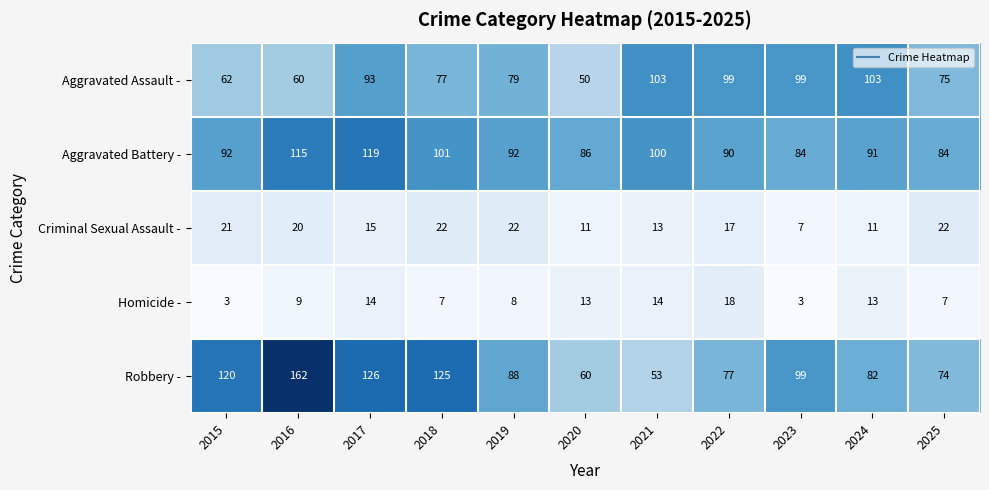

Which category has the lowest value in the Robbery - series?

2021